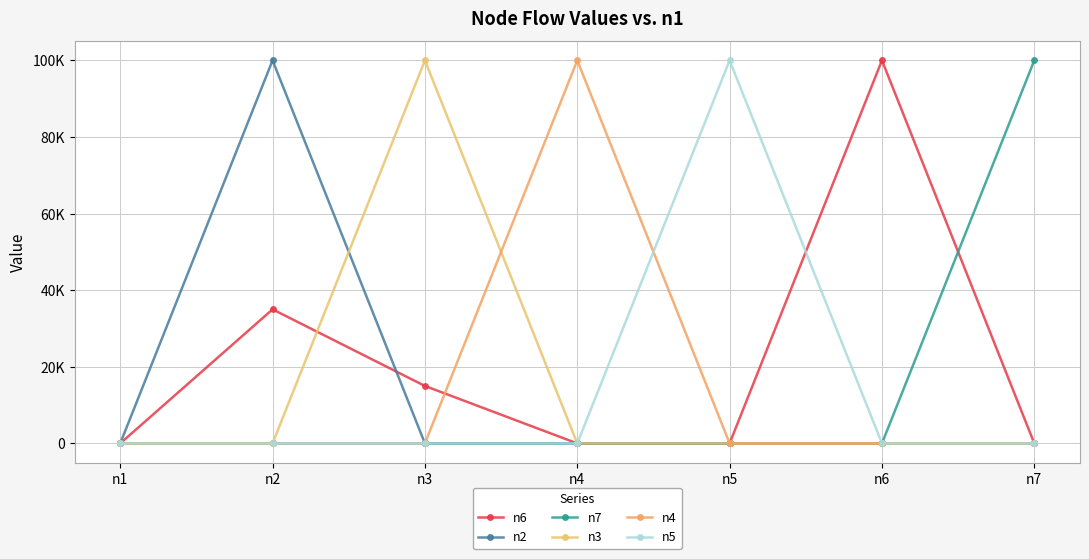

Which series has the largest total across all categories?

n6